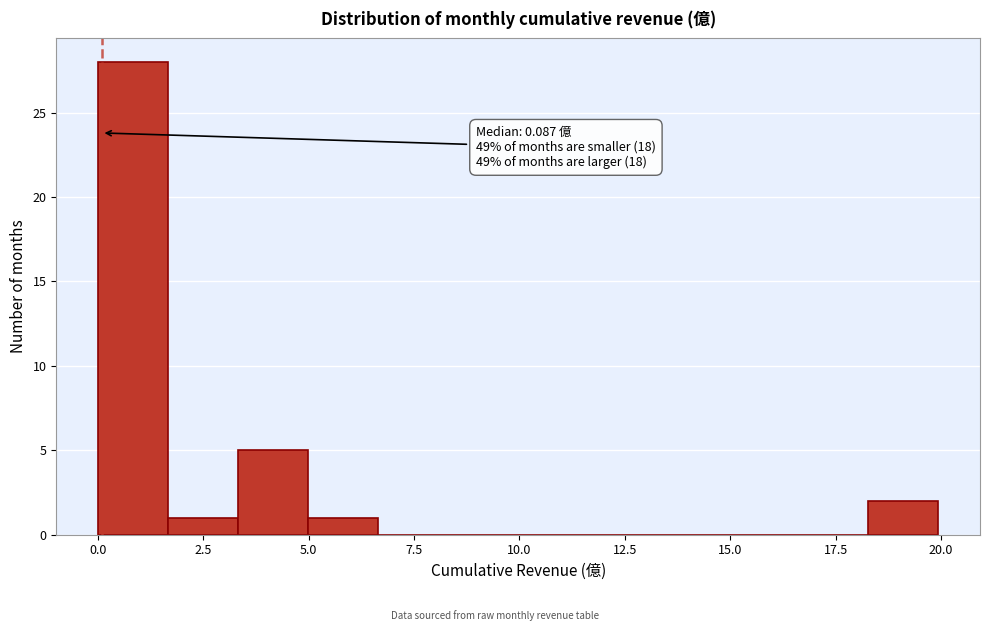

Read against the x-axis, roughly where is the centre of the tallest bar?

1.0